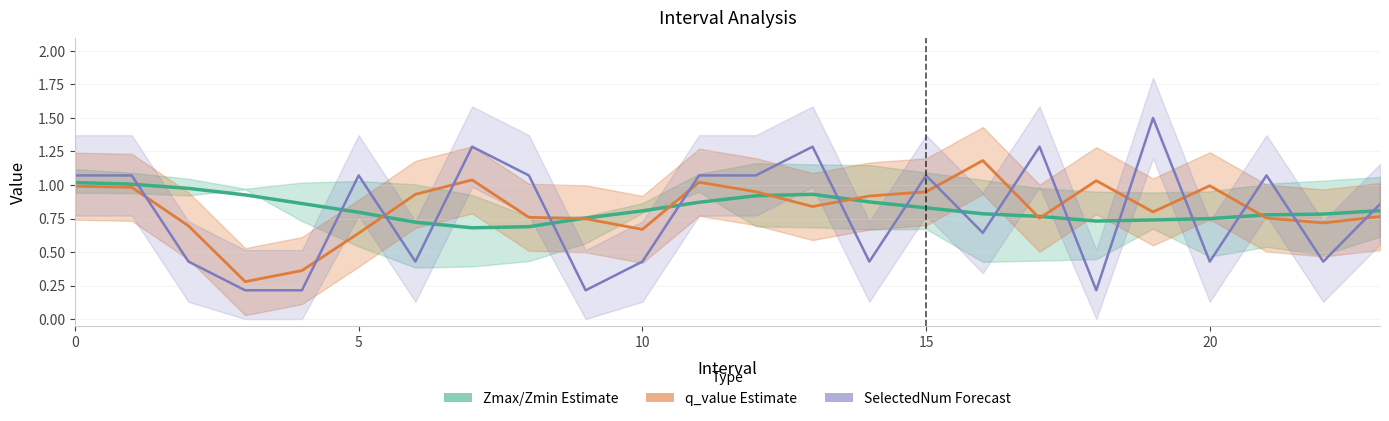

At how many categories does at least one series exceed 1?

14